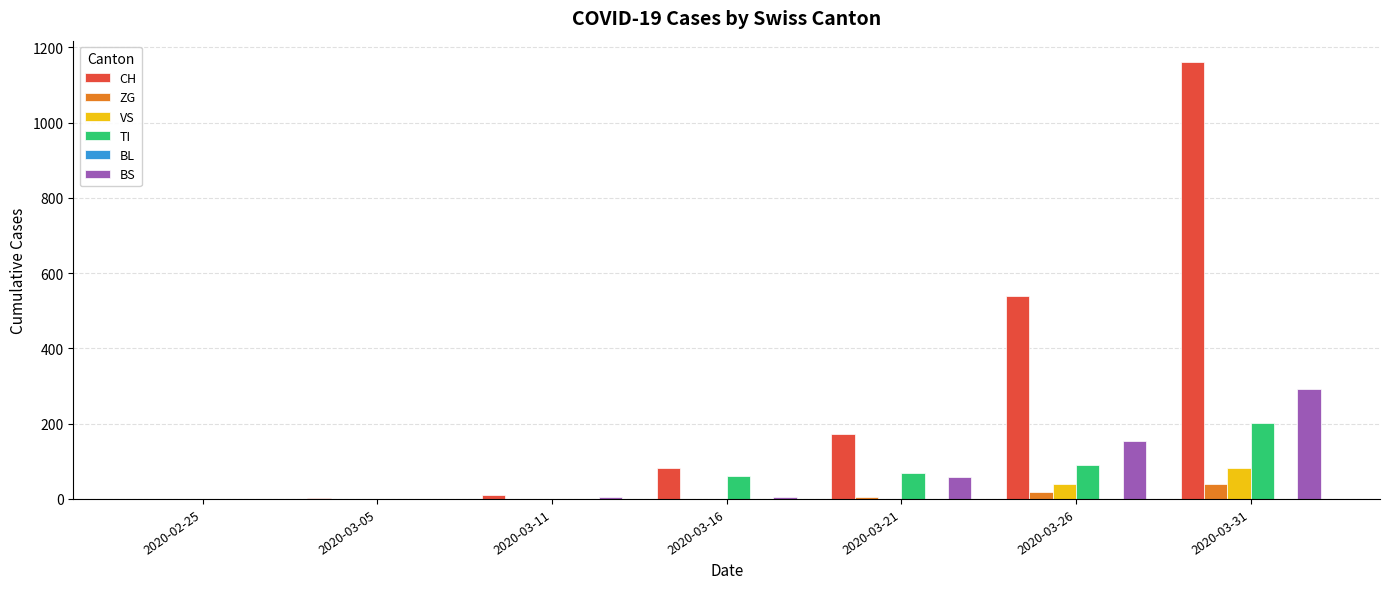

What is the maximum value shown in the chart?

1160